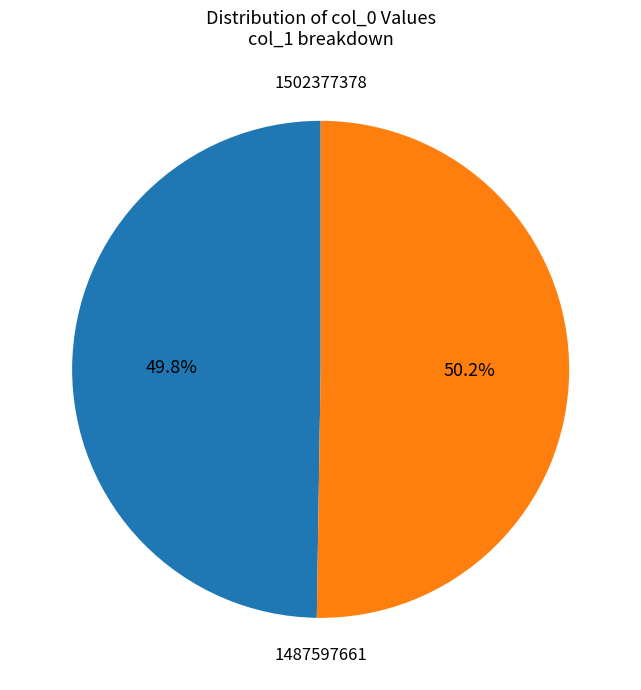

How many segments does this pie chart have?

2